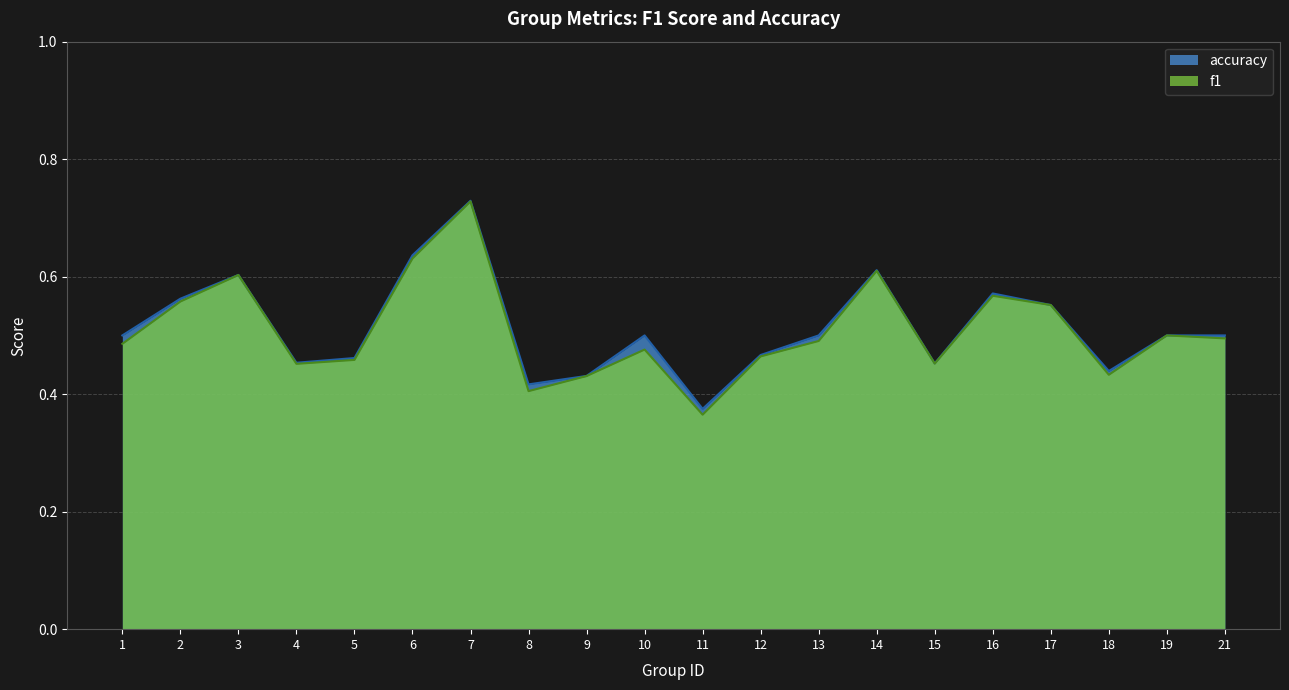

At which category is the sum across all series the highest?

7